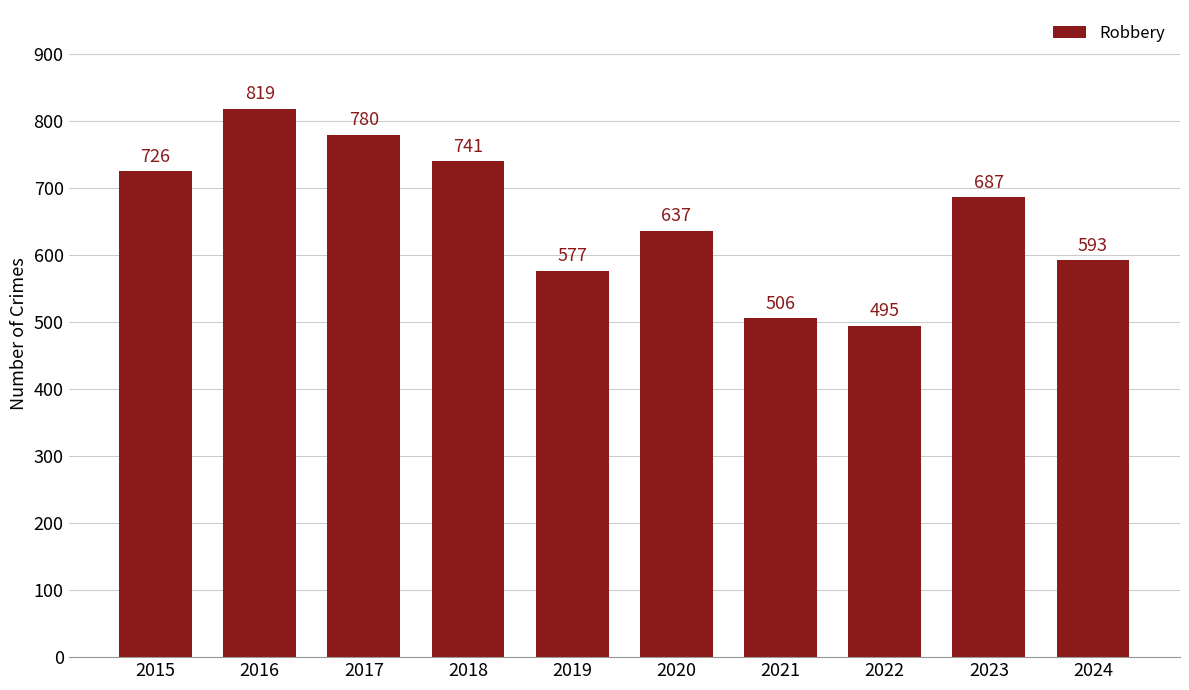

What is the maximum value shown in the chart?

819